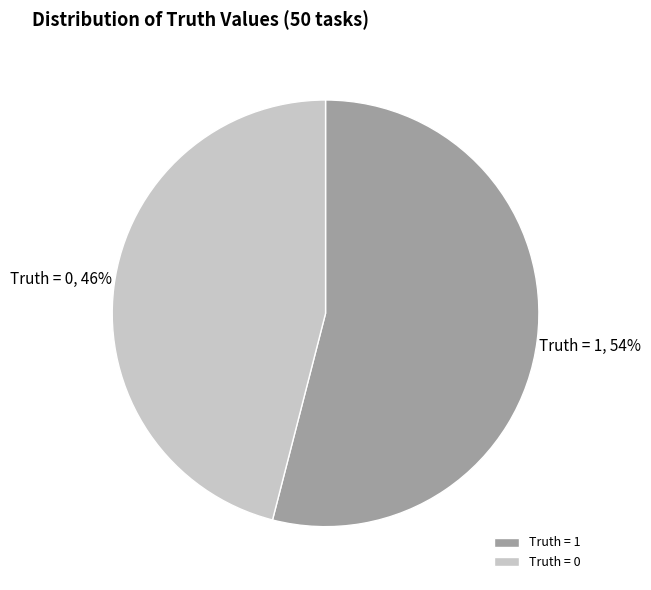

What is the majority slice?

Truth = 1